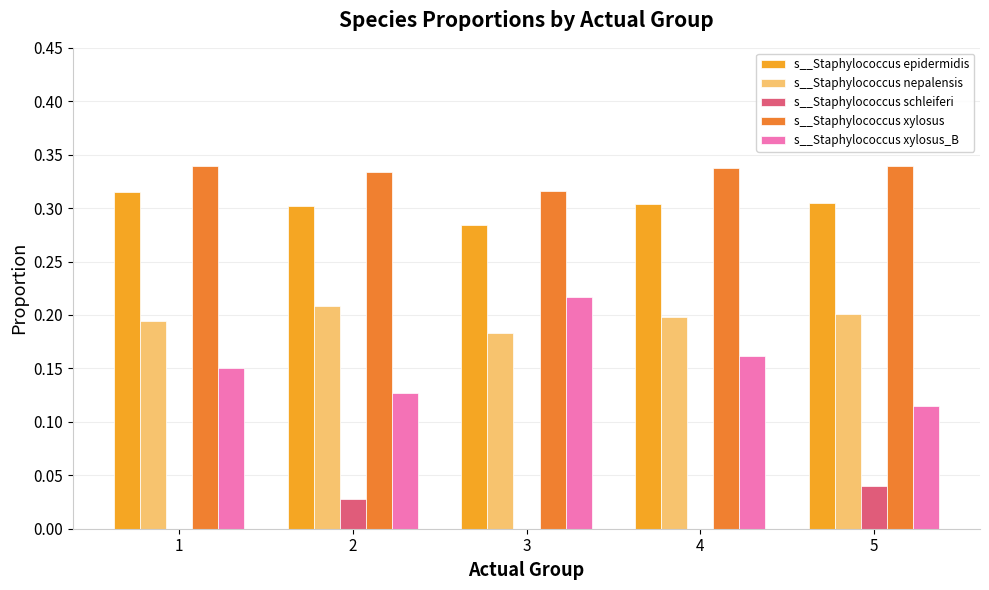

Is the value of s__Staphylococcus nepalensis at 5 greater than the value of s__Staphylococcus xylosus at 3?

No